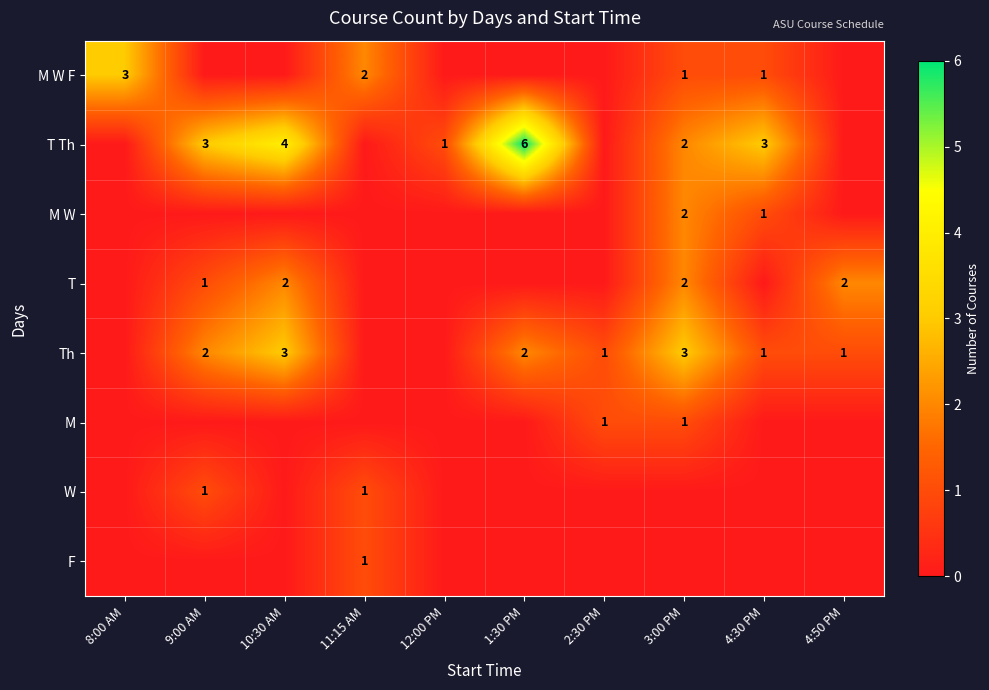

The M W series shows 2 at 3:00 PM. True or false?

True